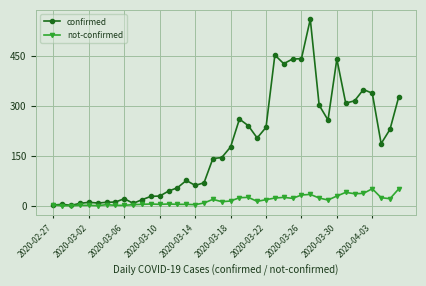

True or false: confirmed has more than 2 interior local peaks.

True